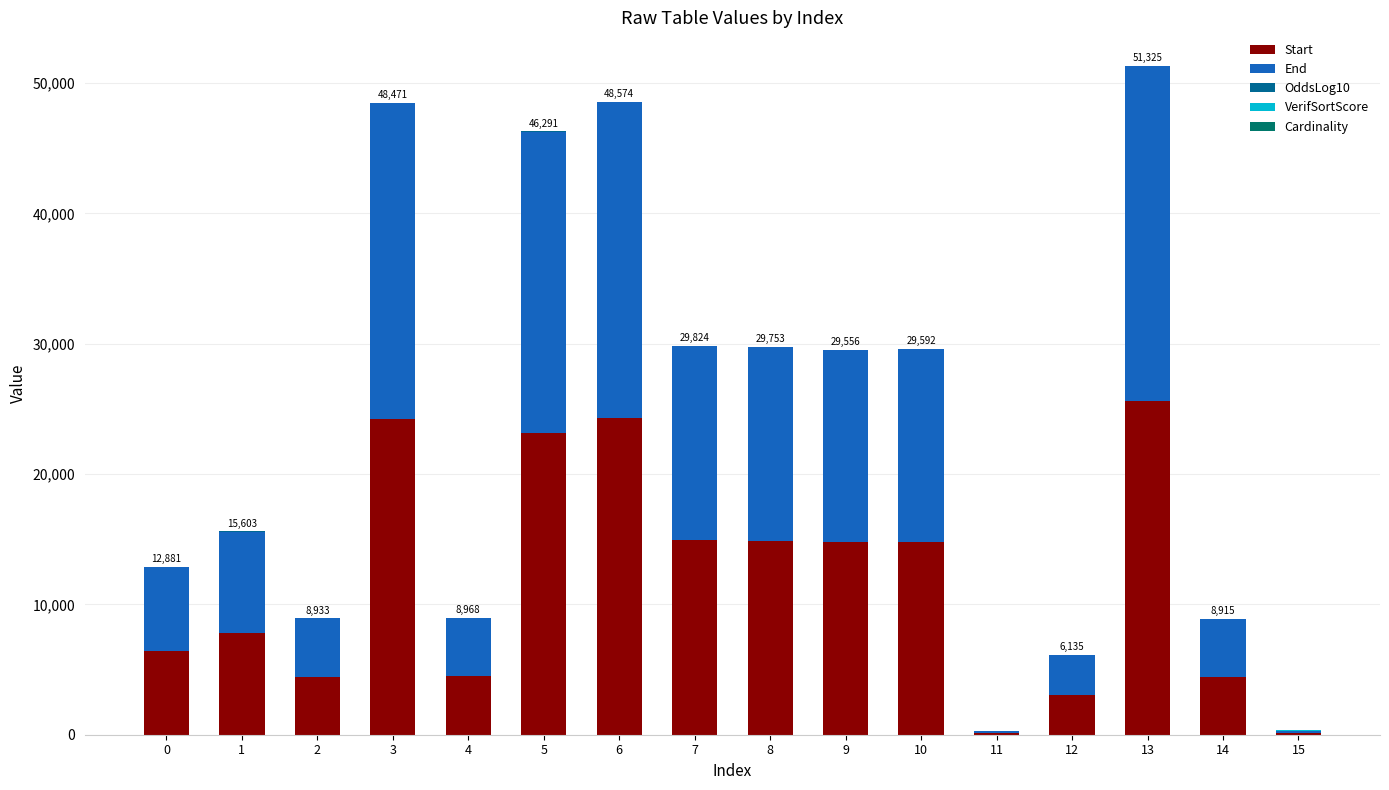

What is the maximum value for Start?

25641.0